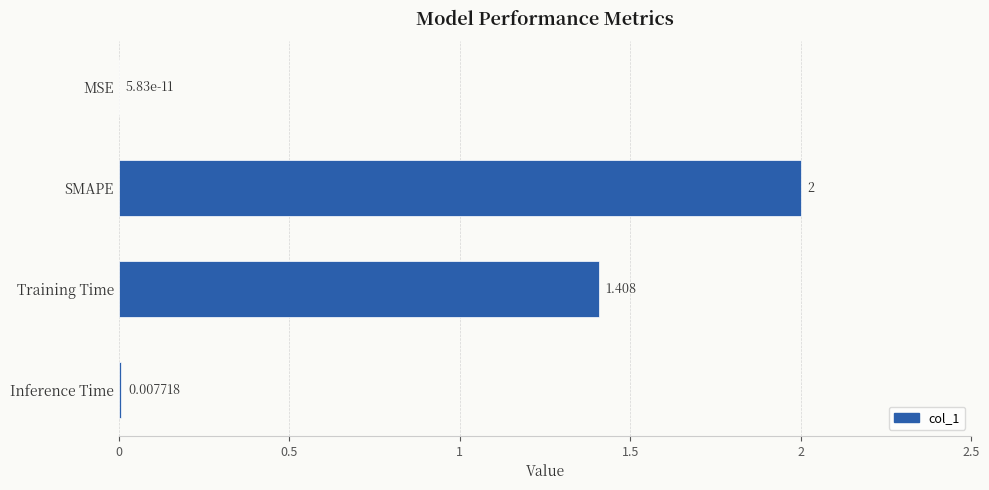

Between Training Time and Inference Time, which is larger?

Training Time